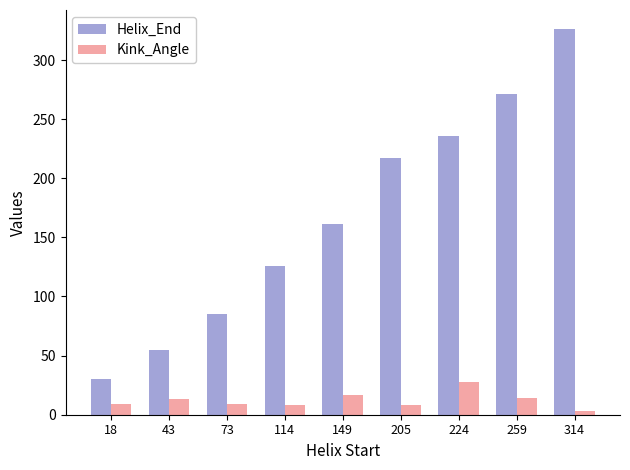

What is the sum of all Helix_End values?

1507.0